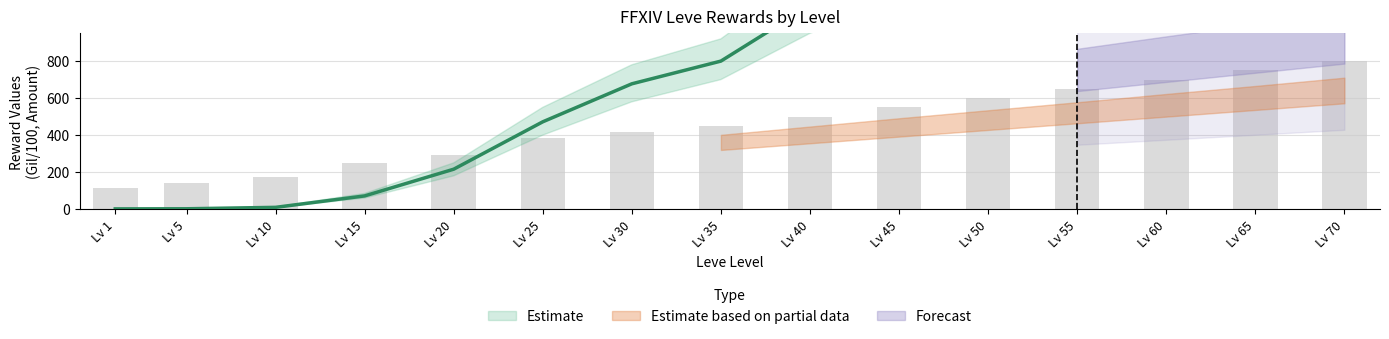

Is the value of Leve Gil at Lv 40 greater than the value of Leve Amount at Lv 15?

Yes